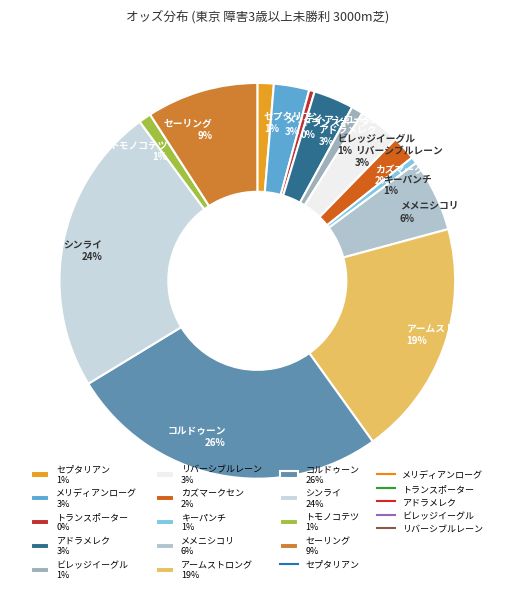

How many slices are in this pie chart?

14